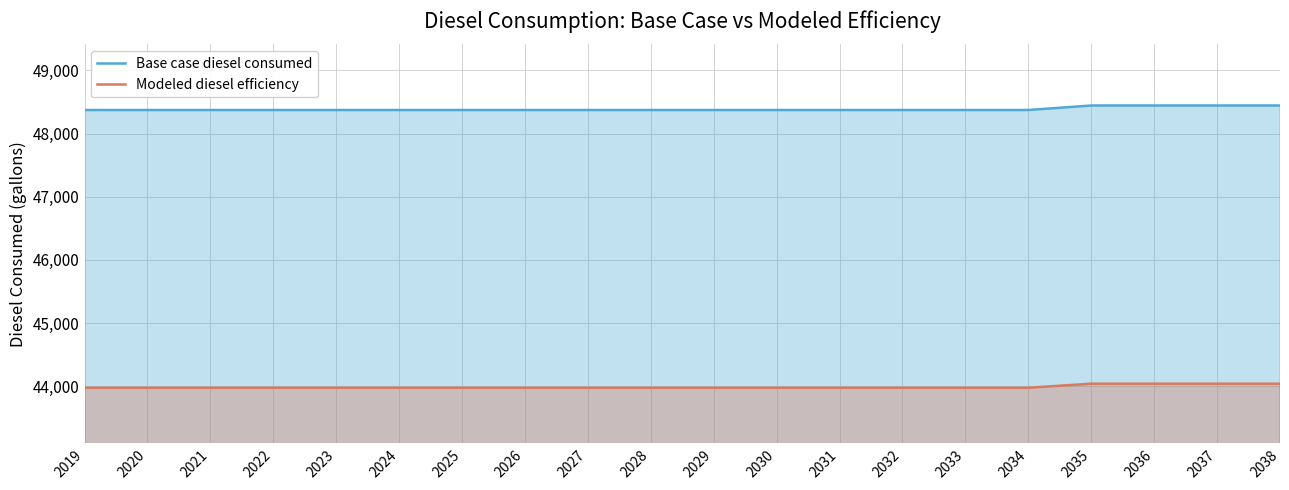

What is the approximate value of Base case diesel consumed at 2033?

48372.4